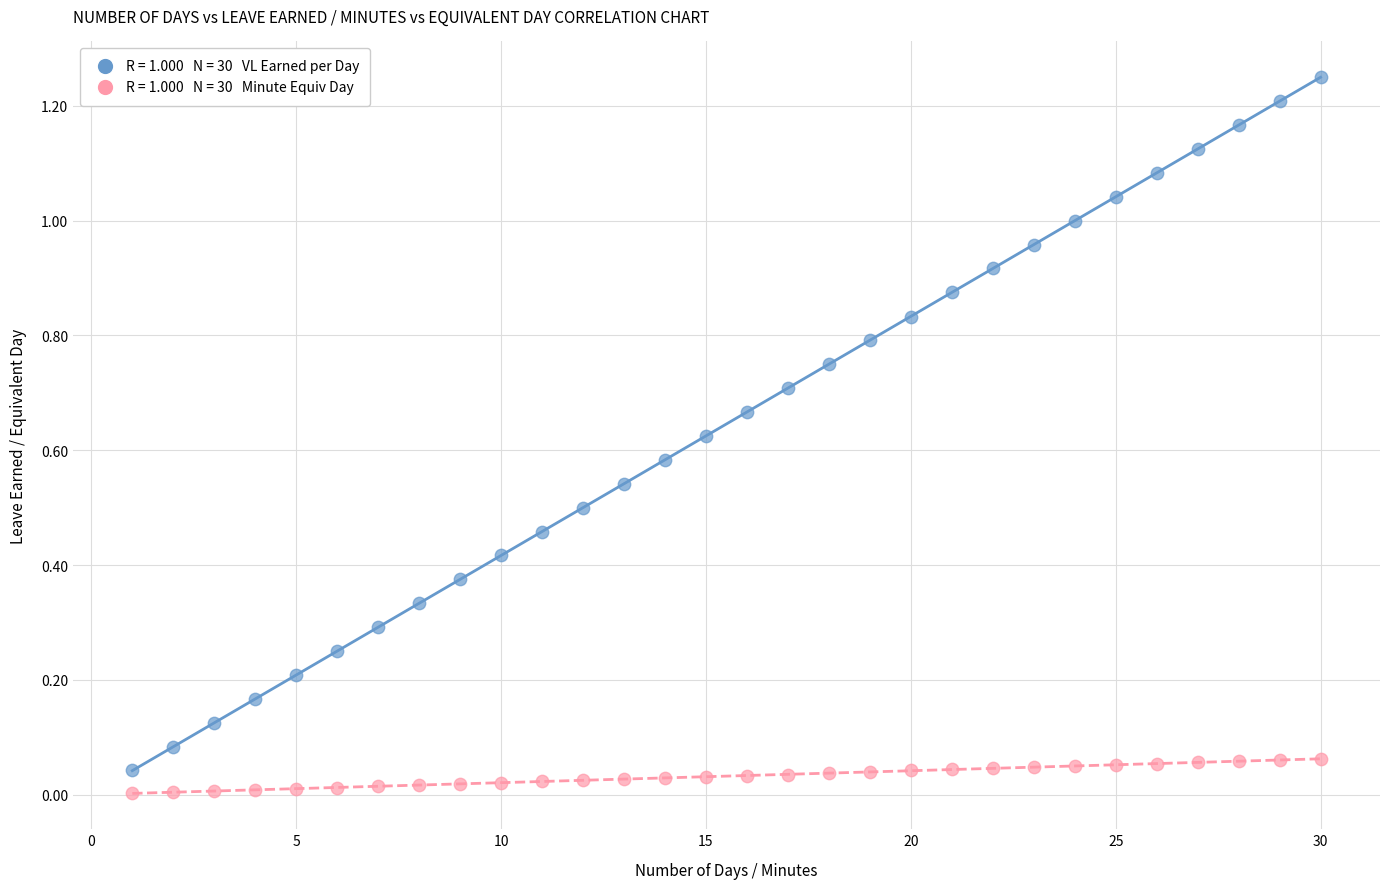

Across all data points, what is the range of X values (max minus min)?

29.0